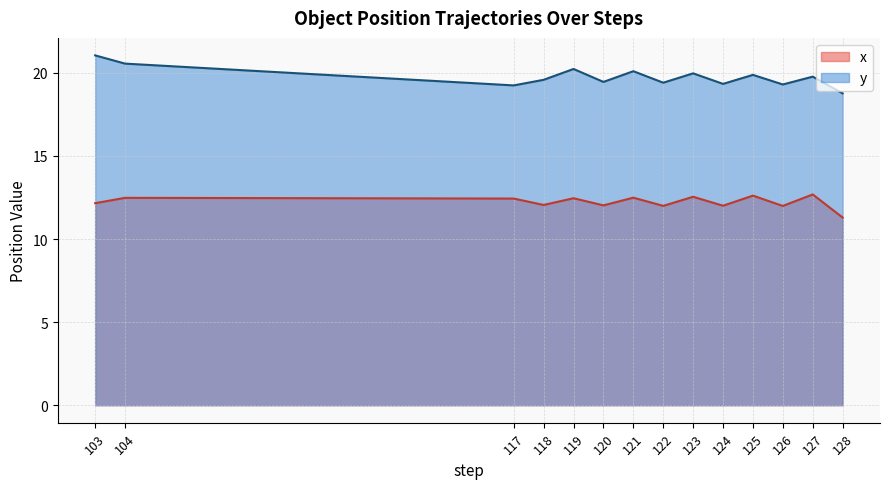

Which category has the lowest value across all series?

128